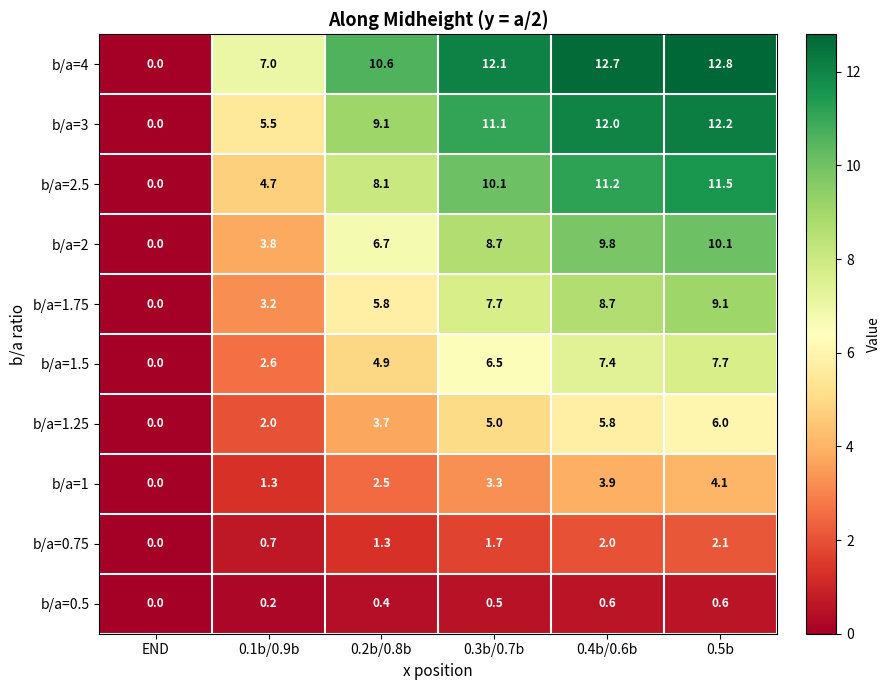

At which label does b/a=1 first exceed 3?

0.3b/0.7b